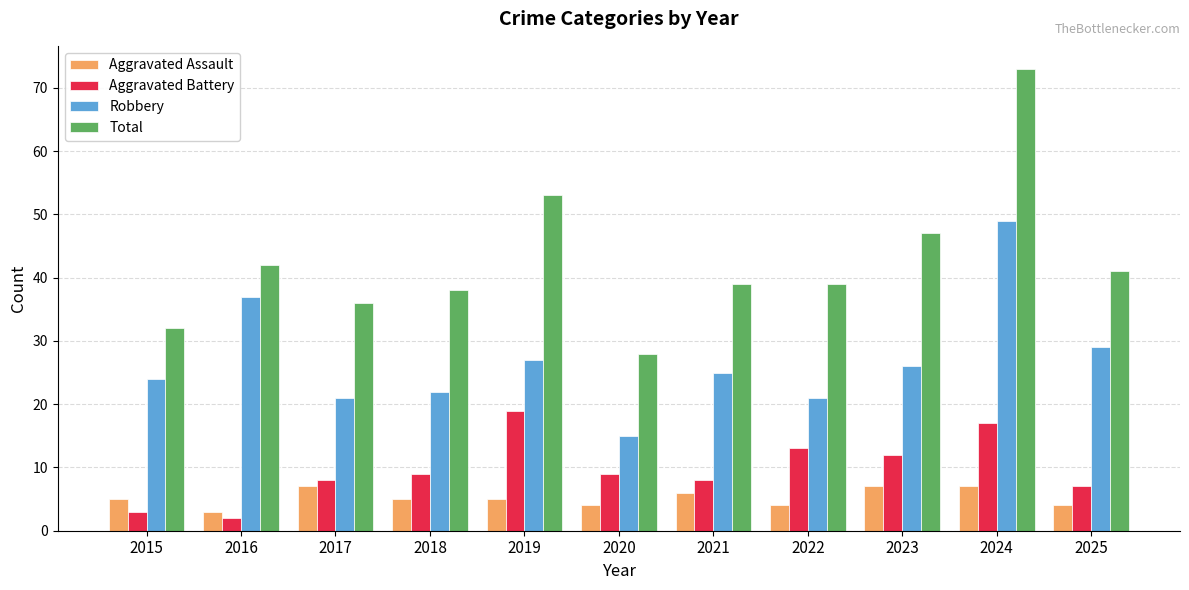

The Aggravated Battery series shows 9 at 2020. True or false?

True